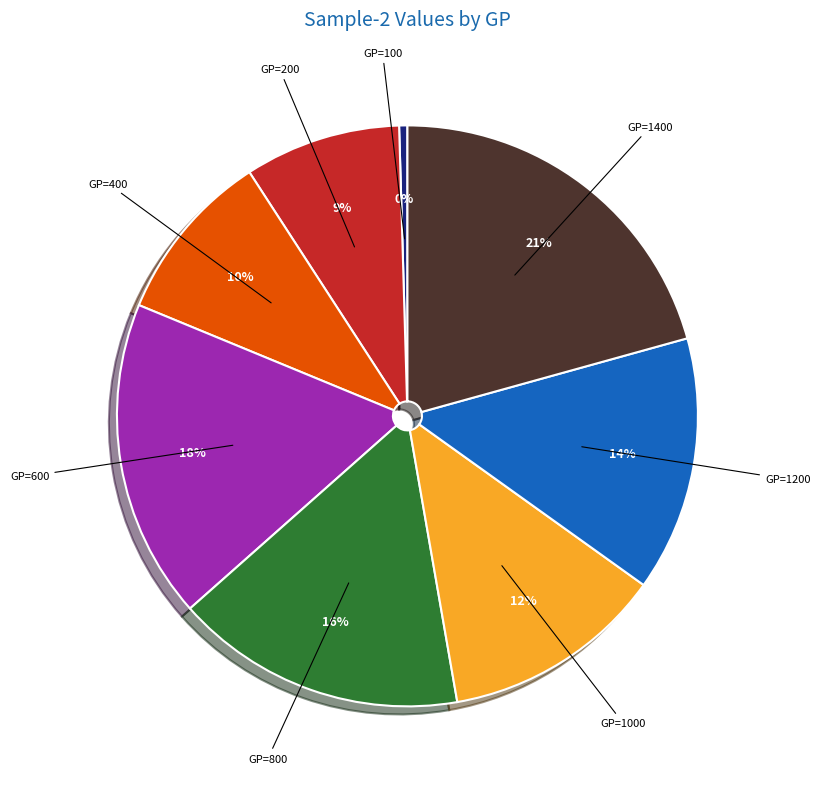

Is there any slice that represents more than half of the pie?

No